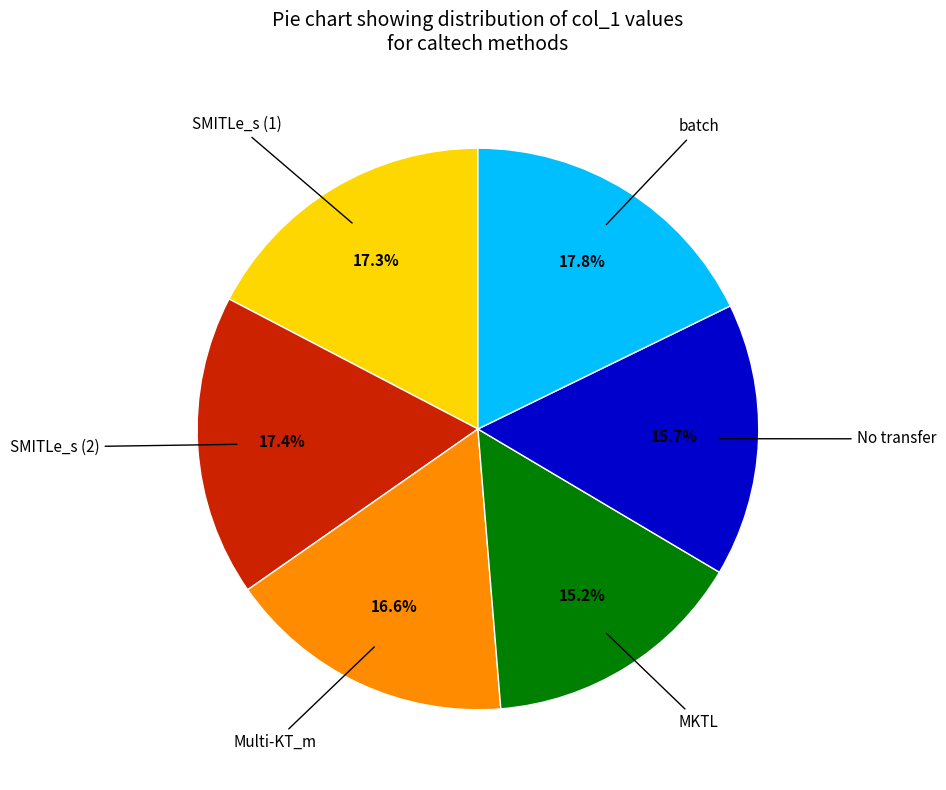

Is there any slice that represents more than half of the pie?

No